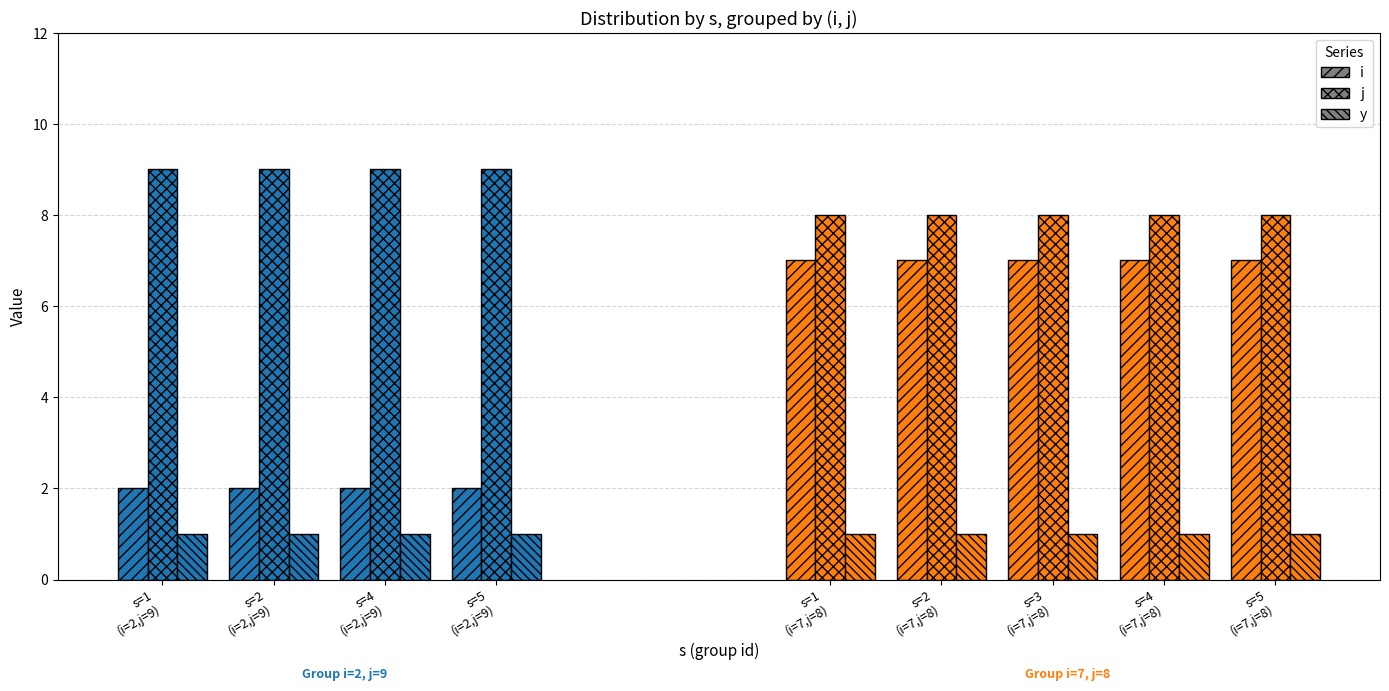

How many bars are there in each group?

3